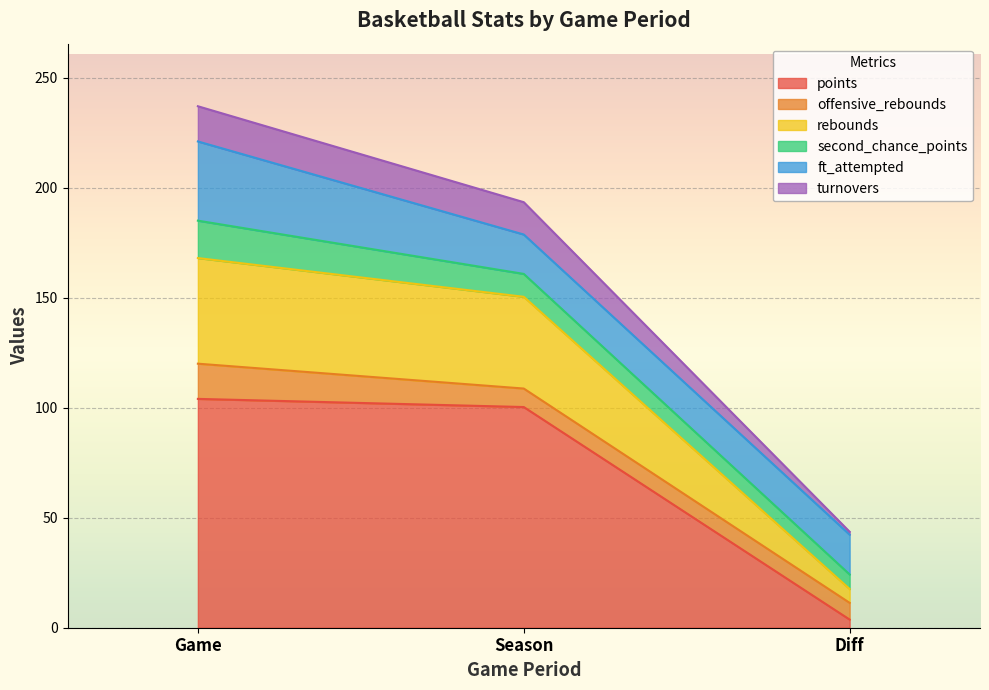

At which category is the sum across all series the highest?

Game